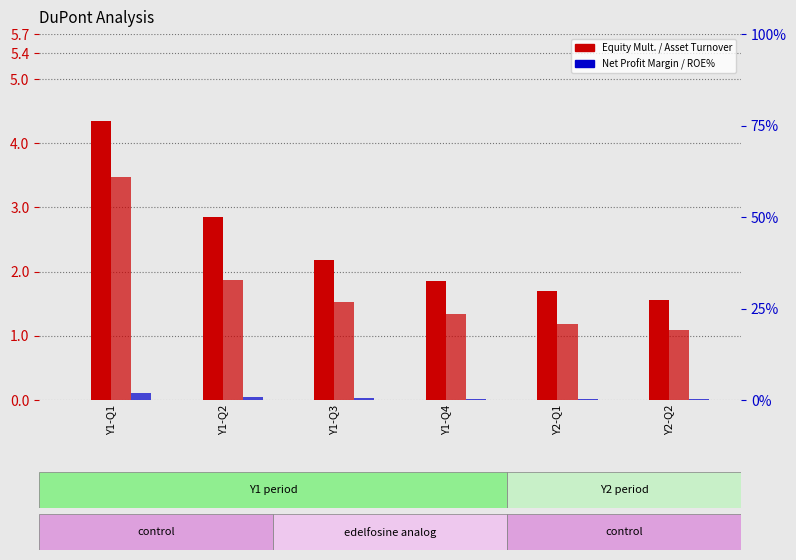

At which category does the chart reach its peak across all series?

Y1-Q1